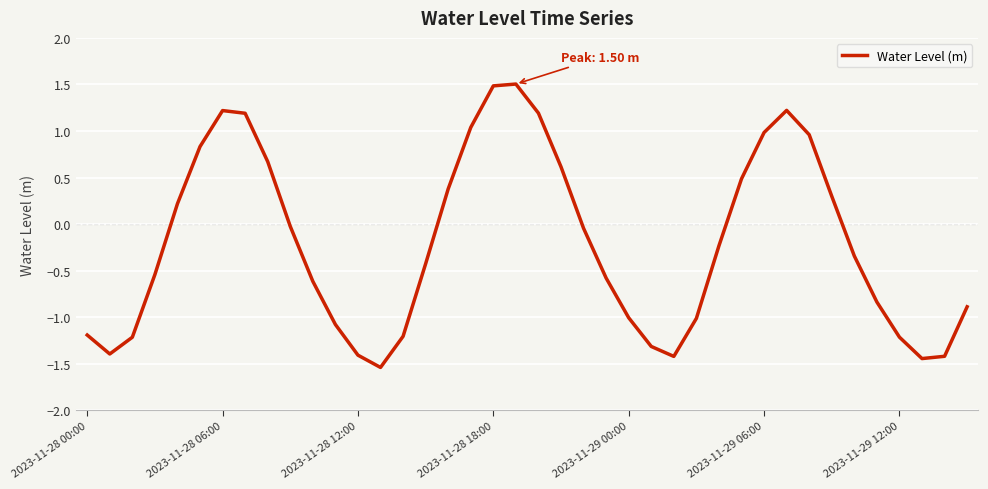

What is the sum of all values?

-8.1